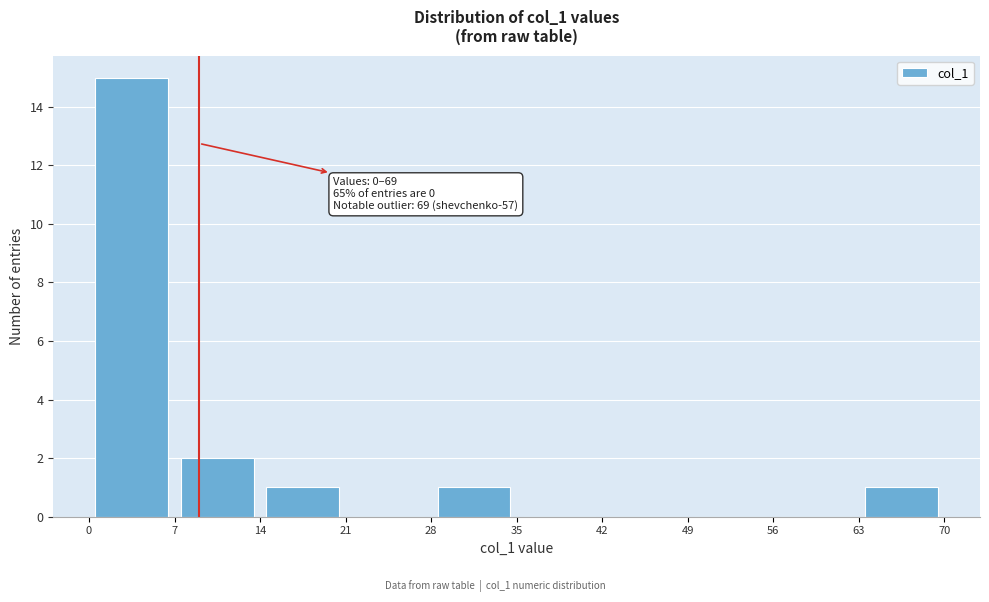

Which range on the x-axis has the tallest bar?

0 to 7